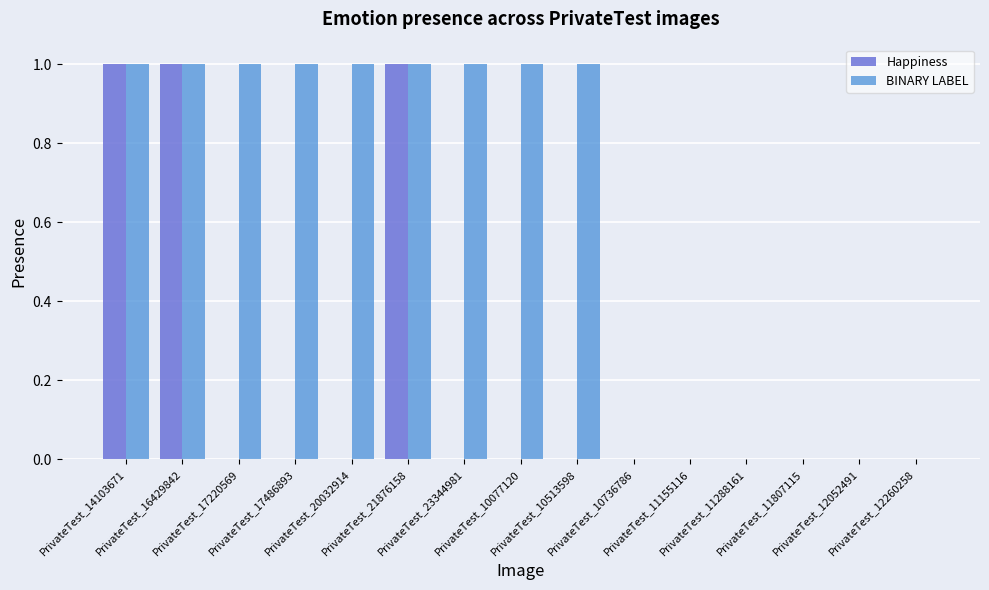

Which series has the largest total across all categories?

BINARY LABEL